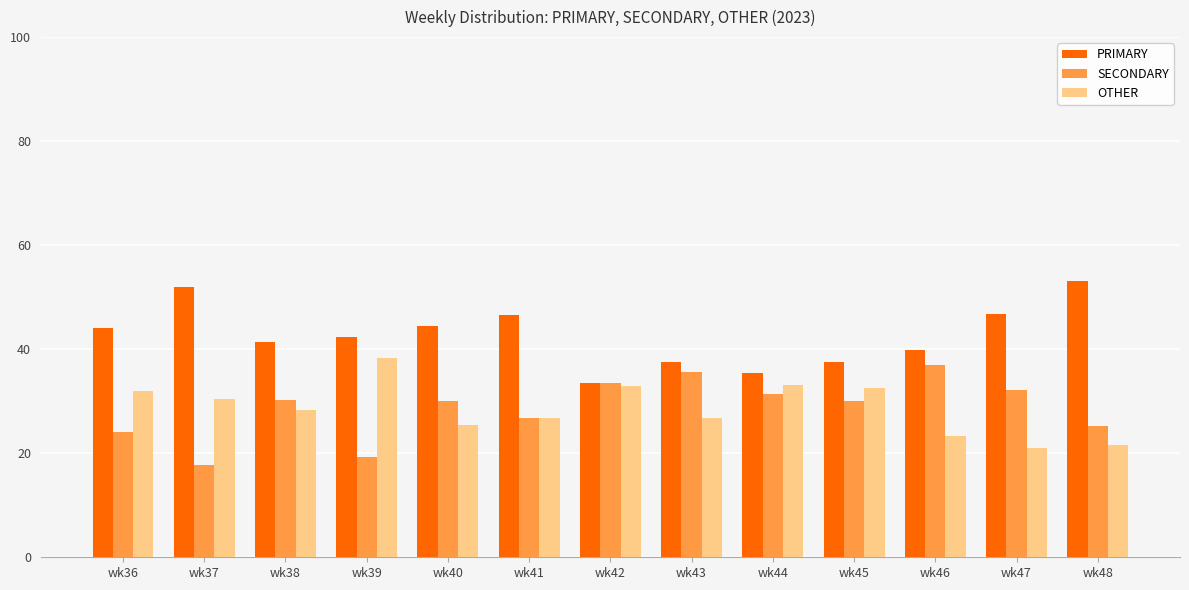

What is the highest value of the OTHER series?

38.4